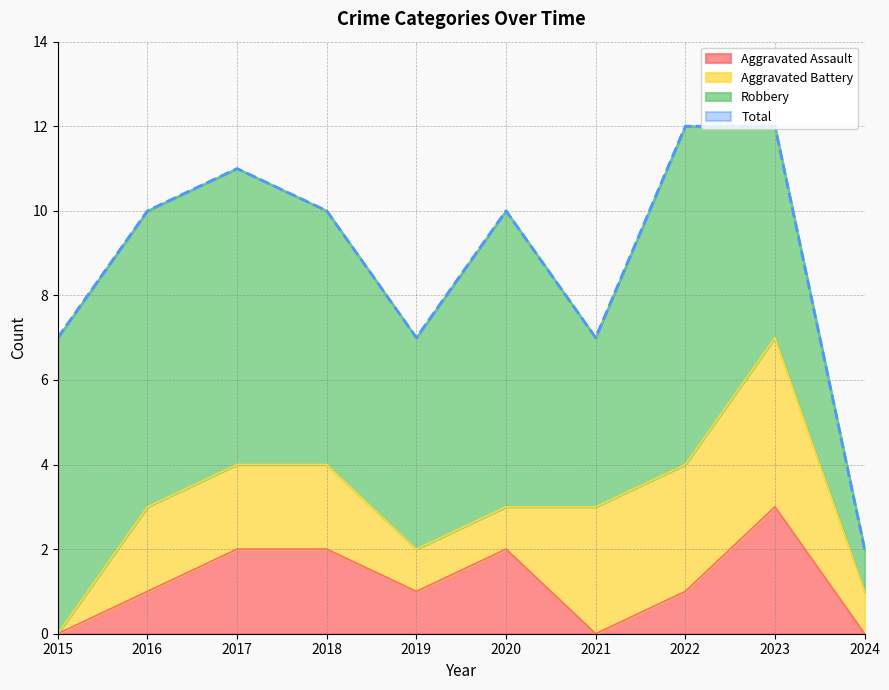

What is the difference between the Total values at 2022 and 2021?

5